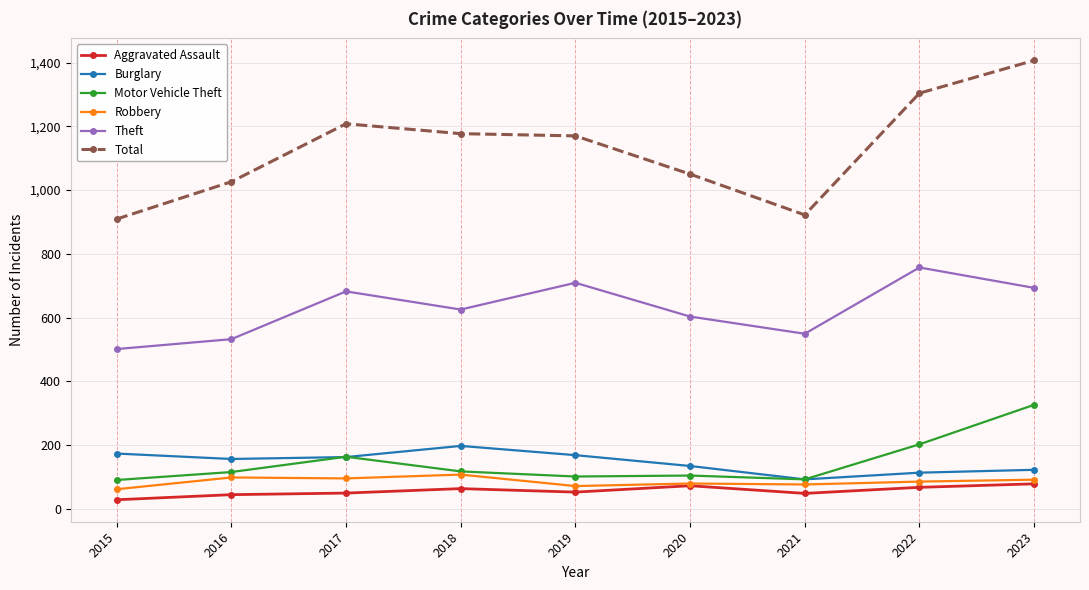

How many data points in Aggravated Assault are less than 52?

4